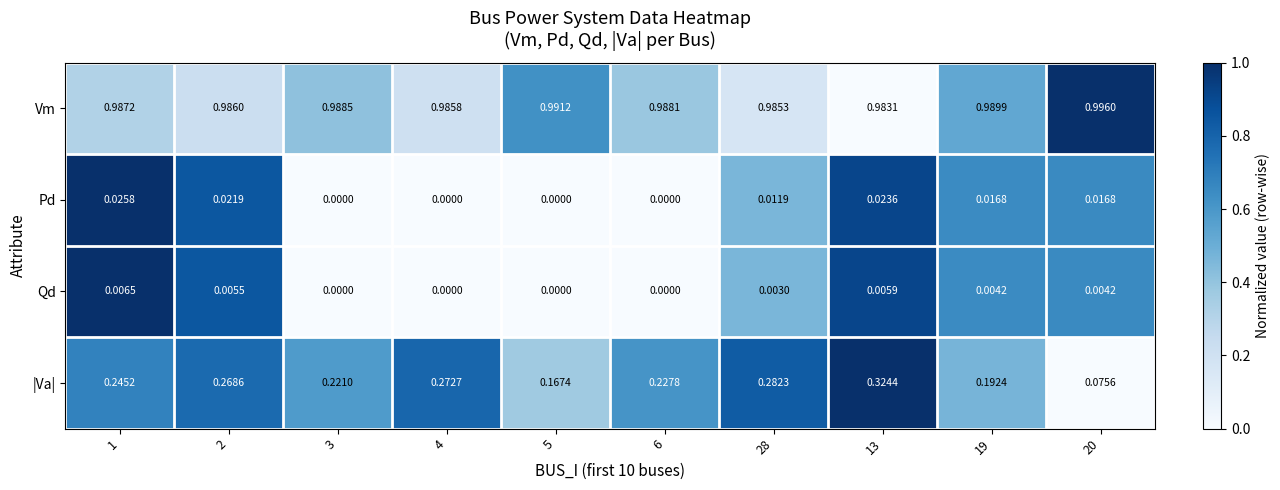

Which series has the largest total across all categories?

Vm